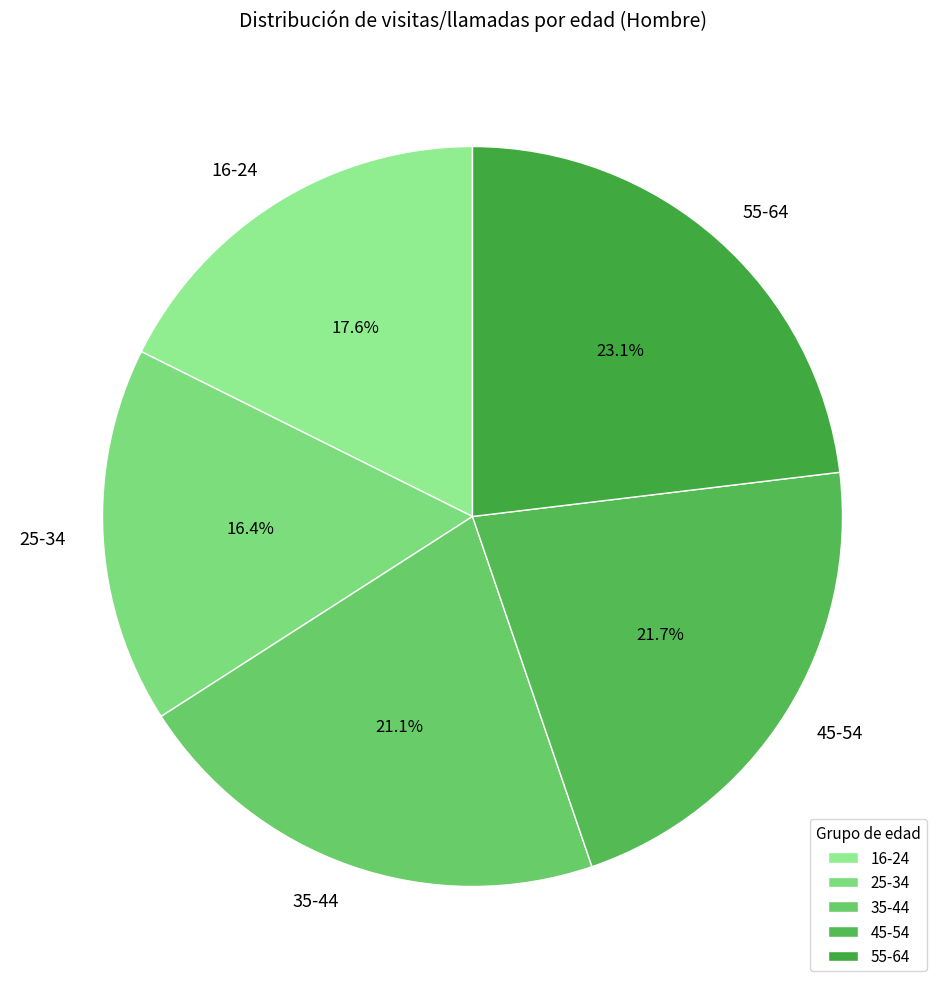

To the nearest percent, what is the average slice percentage?

20%